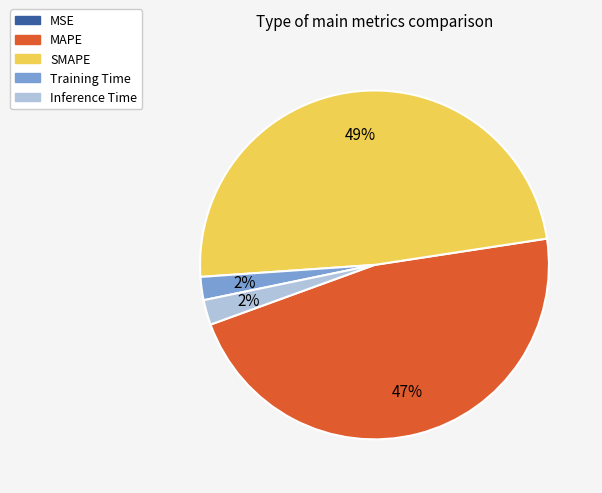

Is Inference Time the majority of the pie?

No